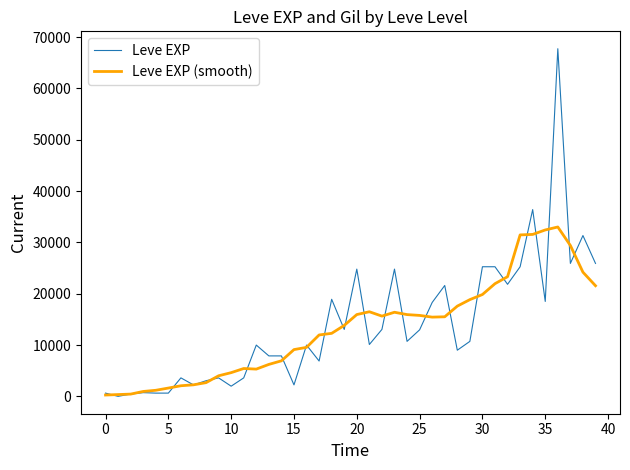

Does the chart have visible grid lines?

No